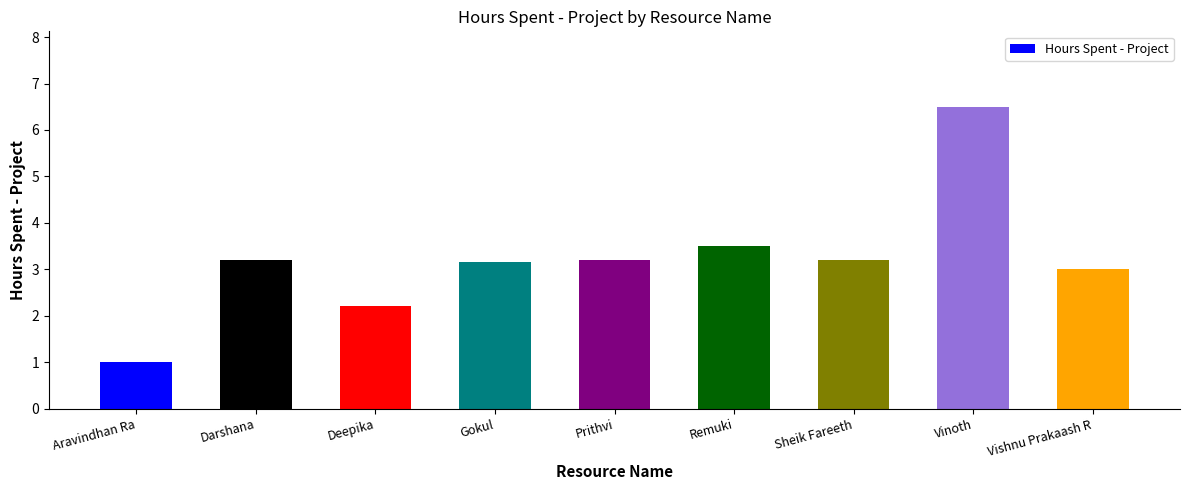

At which category does the chart reach its minimum across all series?

Aravindhan Ra